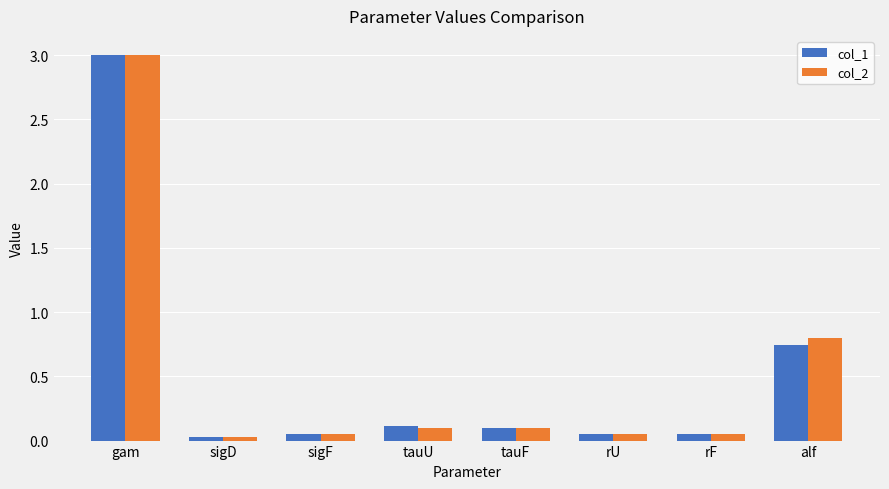

The value of col_1 at gam is 3.0. True or false?

True